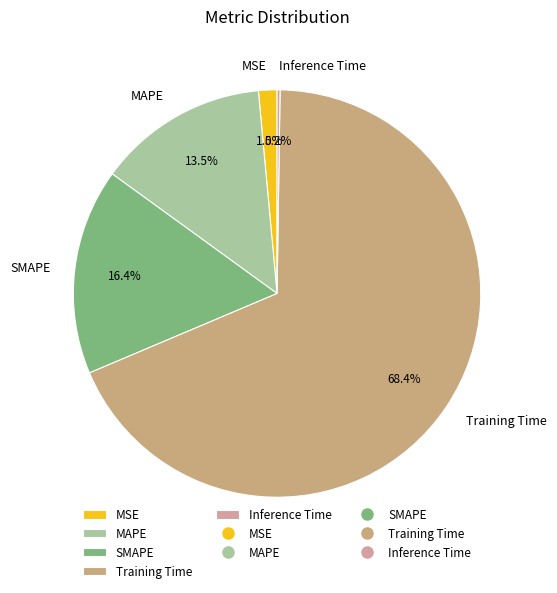

Which category accounts for the majority?

Training Time